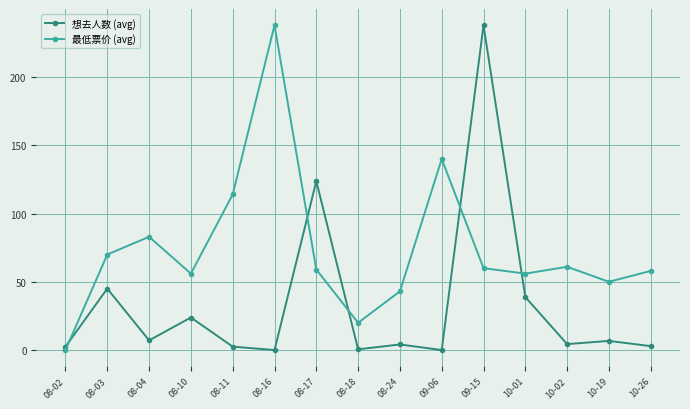

How many interior local peaks does the 想去人数 (avg) series have?

6